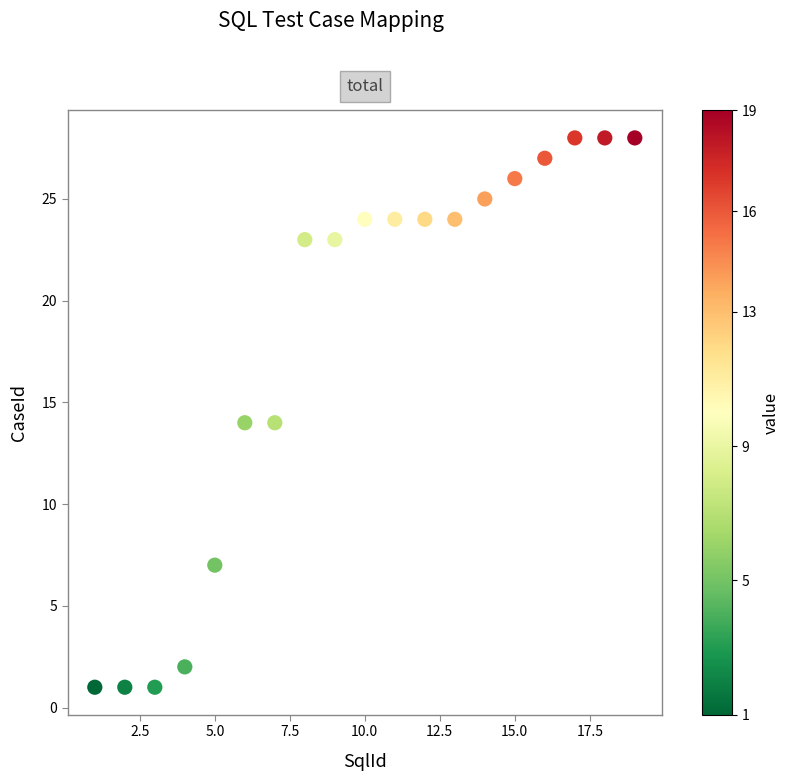

What is the range of X values (max minus min)?

18